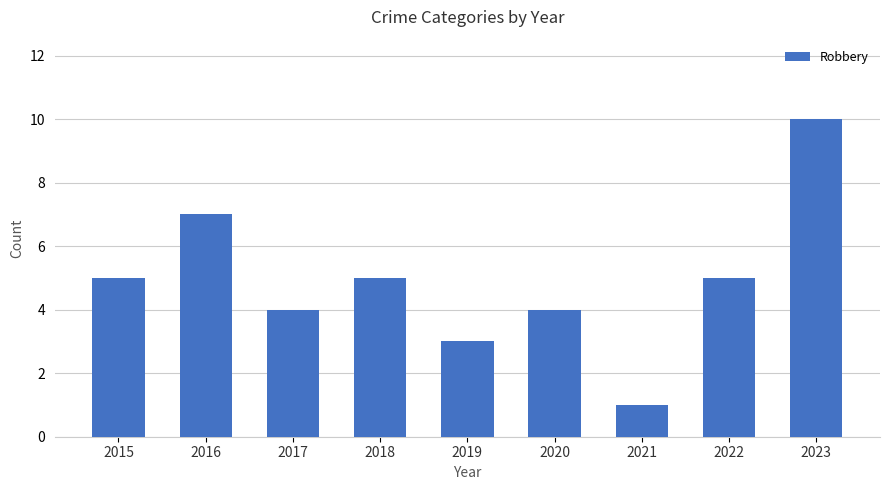

What value does the data have at 2022?

5